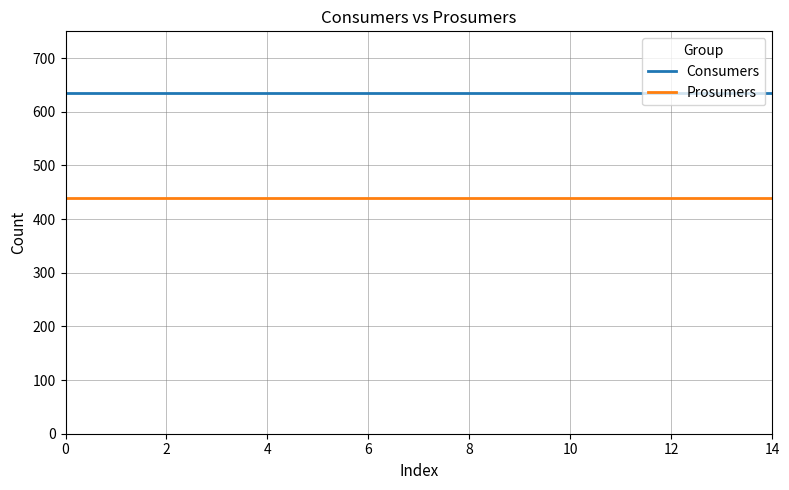

What is the maximum value for Consumers?

635